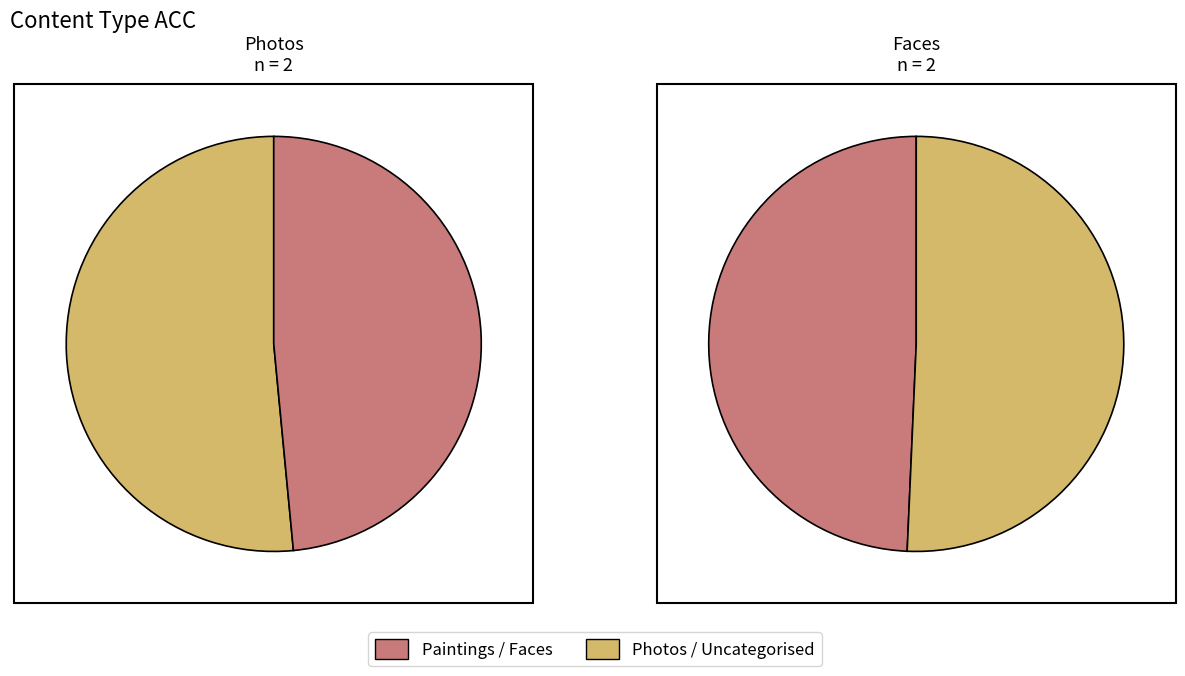

To the nearest percent, what is the difference between the largest and smallest slice percentages?

2%